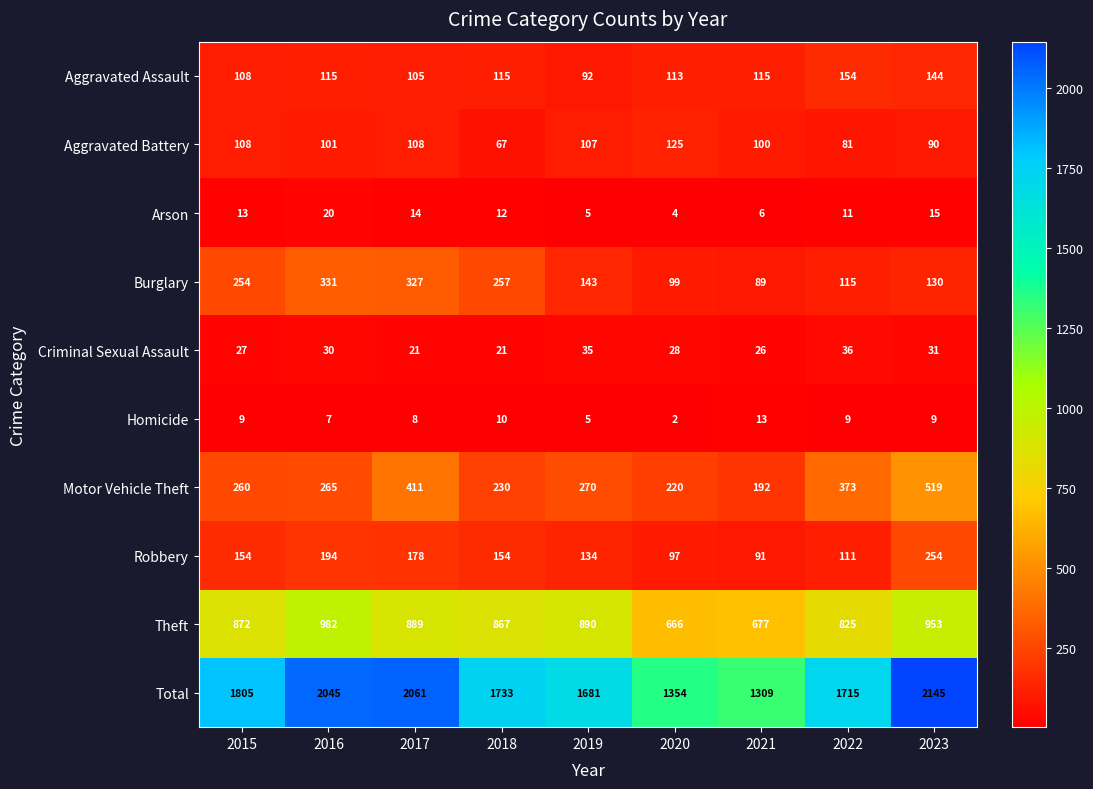

Which label corresponds to the smallest value in the chart?

2020